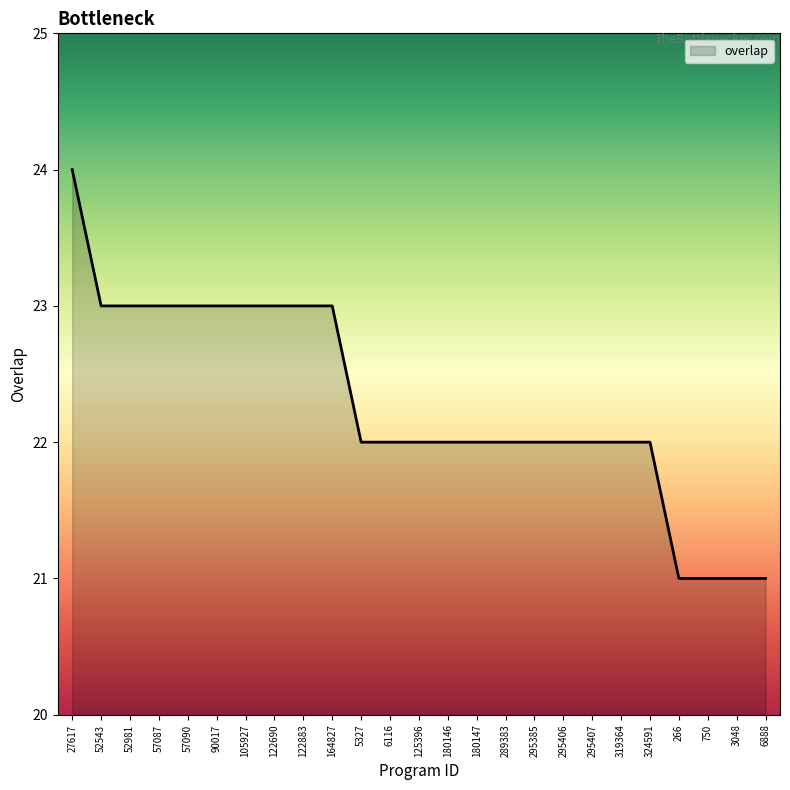

Reading left to right, transcribe all the data shown in this chart.

27617=24	52543=23	52981=23	57087=23	57090=23	90017=23	105927=23	122690=23	122883=23	164827=23	5327=22	6116=22	125396=22	180146=22	180147=22	289383=22	295385=22	295406=22	295407=22	319364=22	324591=22	266=21	750=21	3048=21	6888=21